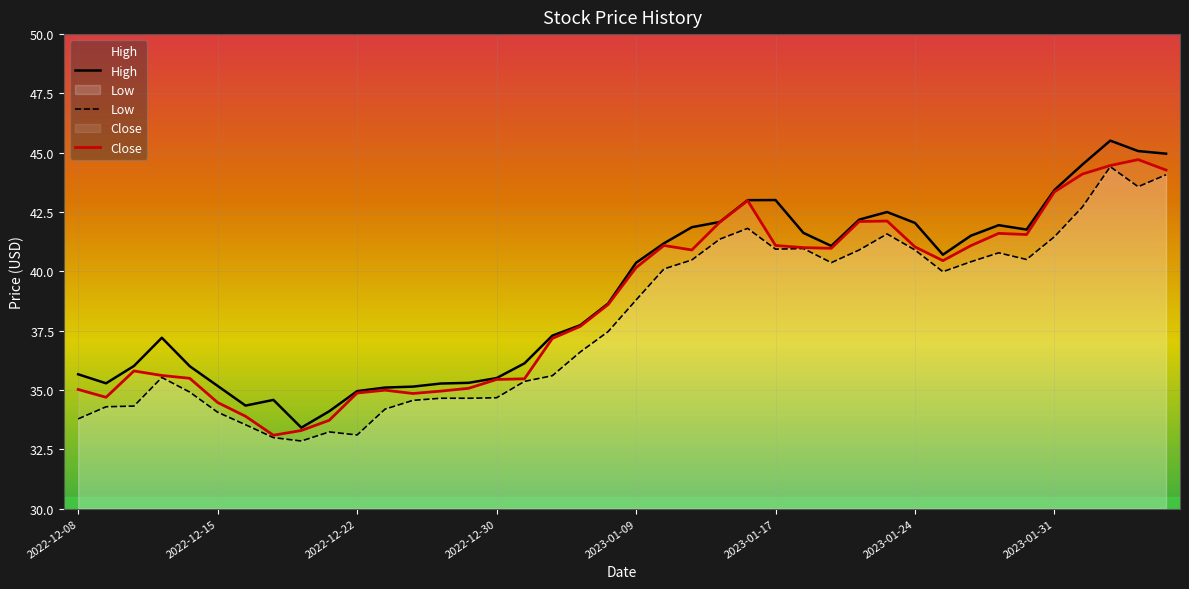

Does the chart display data point markers on the line(s)?

No